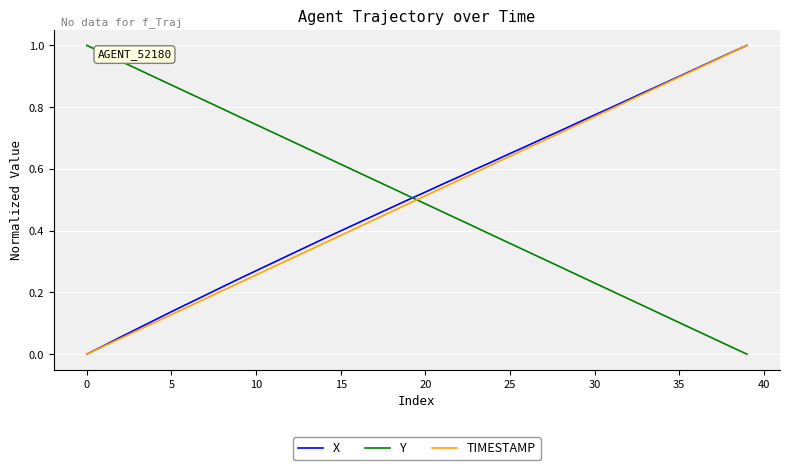

How many intersections are there between TIMESTAMP and Y?

1